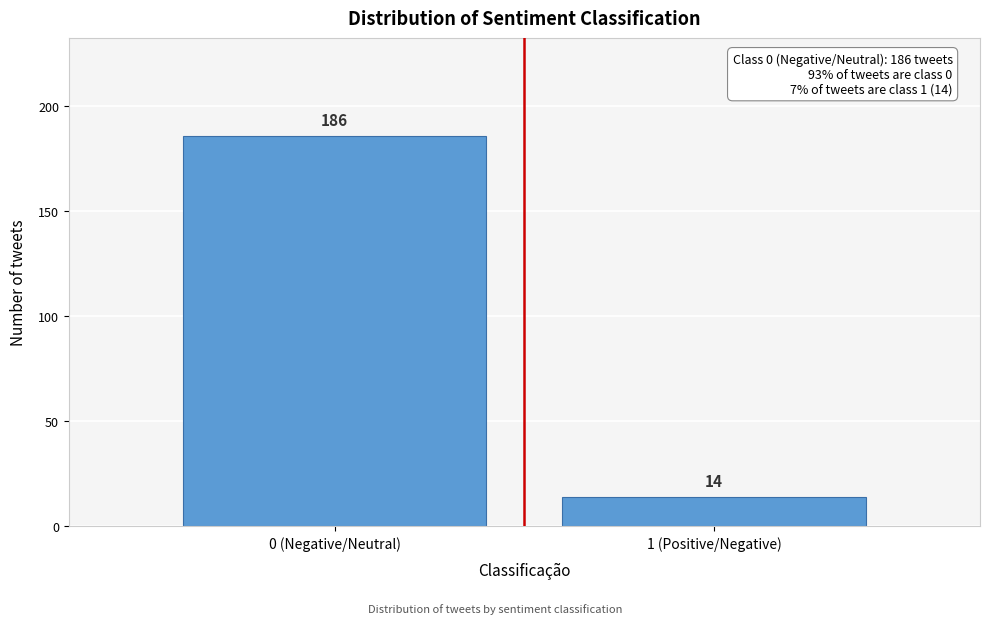

Reading left to right, transcribe all the data shown in this chart.

0 (Negative/Neutral)=186	1 (Positive/Negative)=14